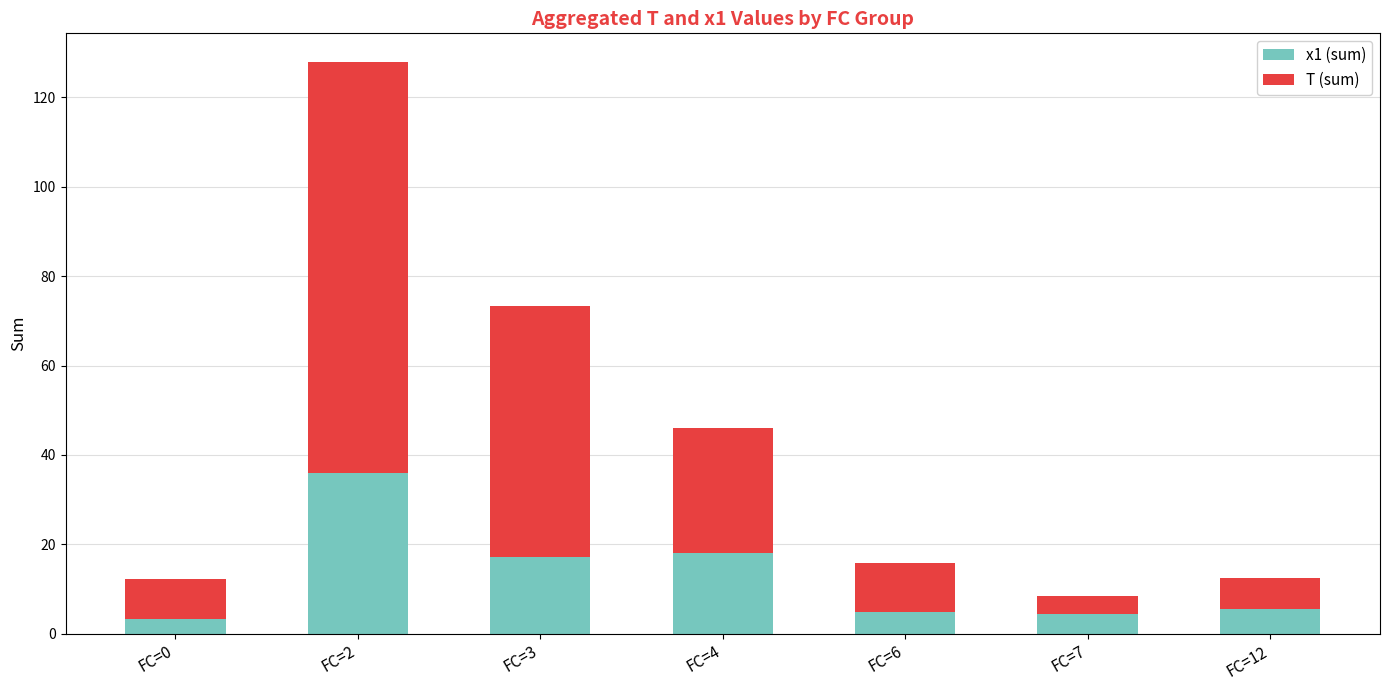

What is the total value across all series at FC=12?

12.6